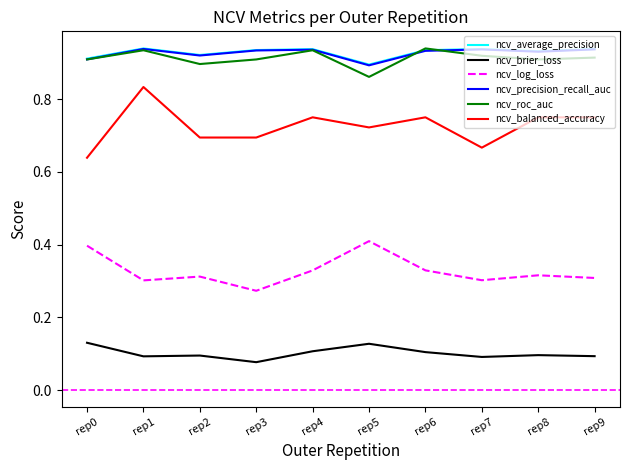

True or false: ncv_average_precision and ncv_precision_recall_auc intersect in this chart.

False